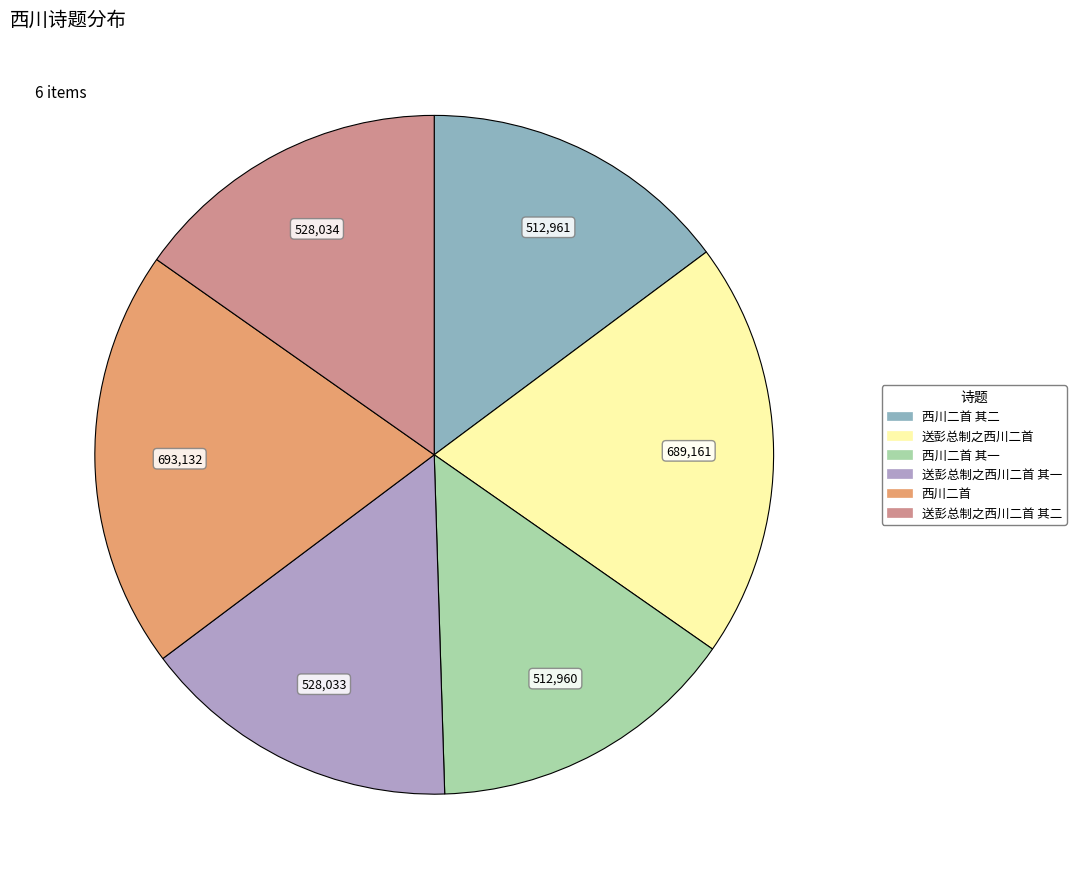

Combined, do 西川二首 其一 and 送彭总制之西川二首 其二 account for over 50%?

No